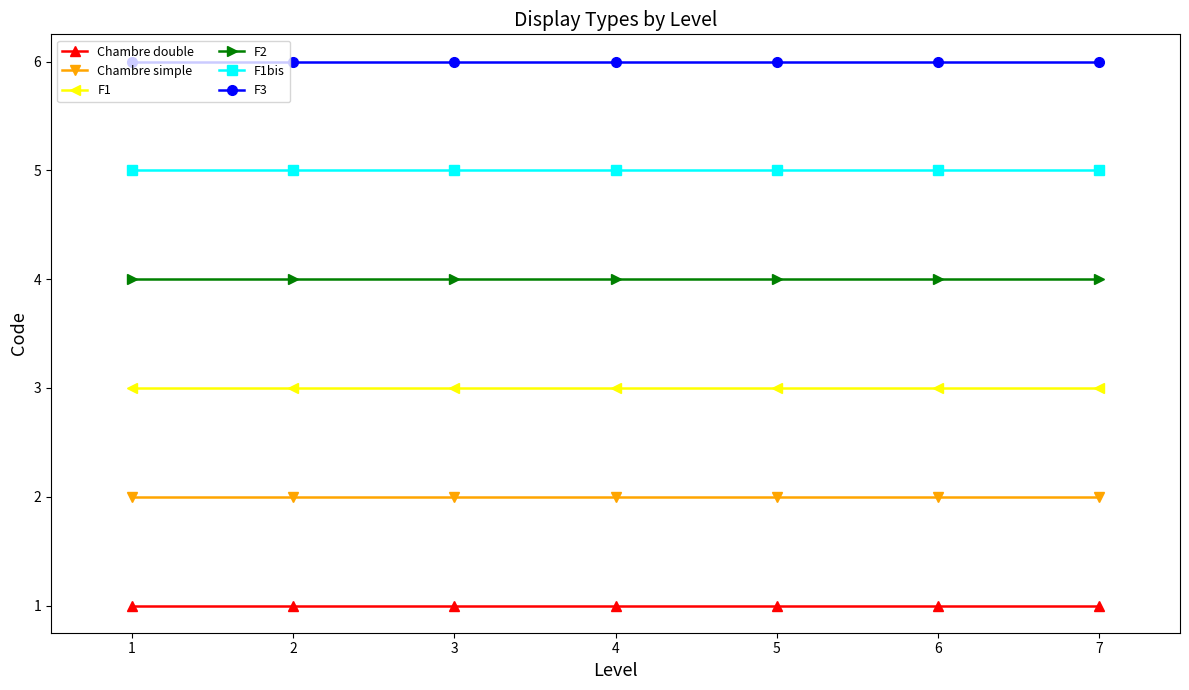

Rank the series by their maximum value, from lowest to highest.

Chambre double, Chambre simple, F1, F2, F1bis, F3